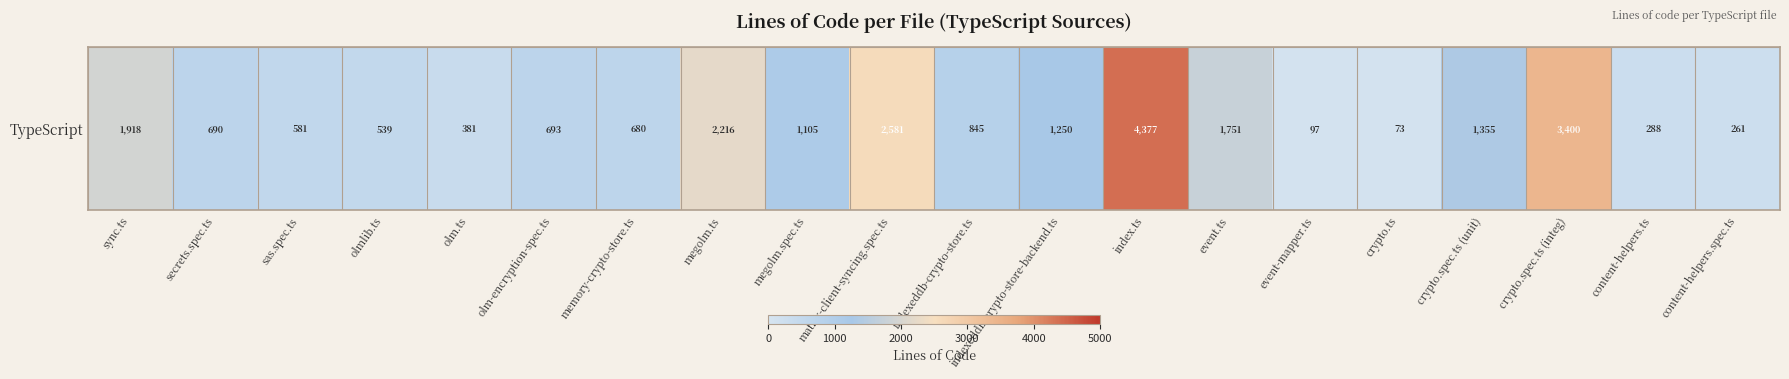

How many values are below 845?

10